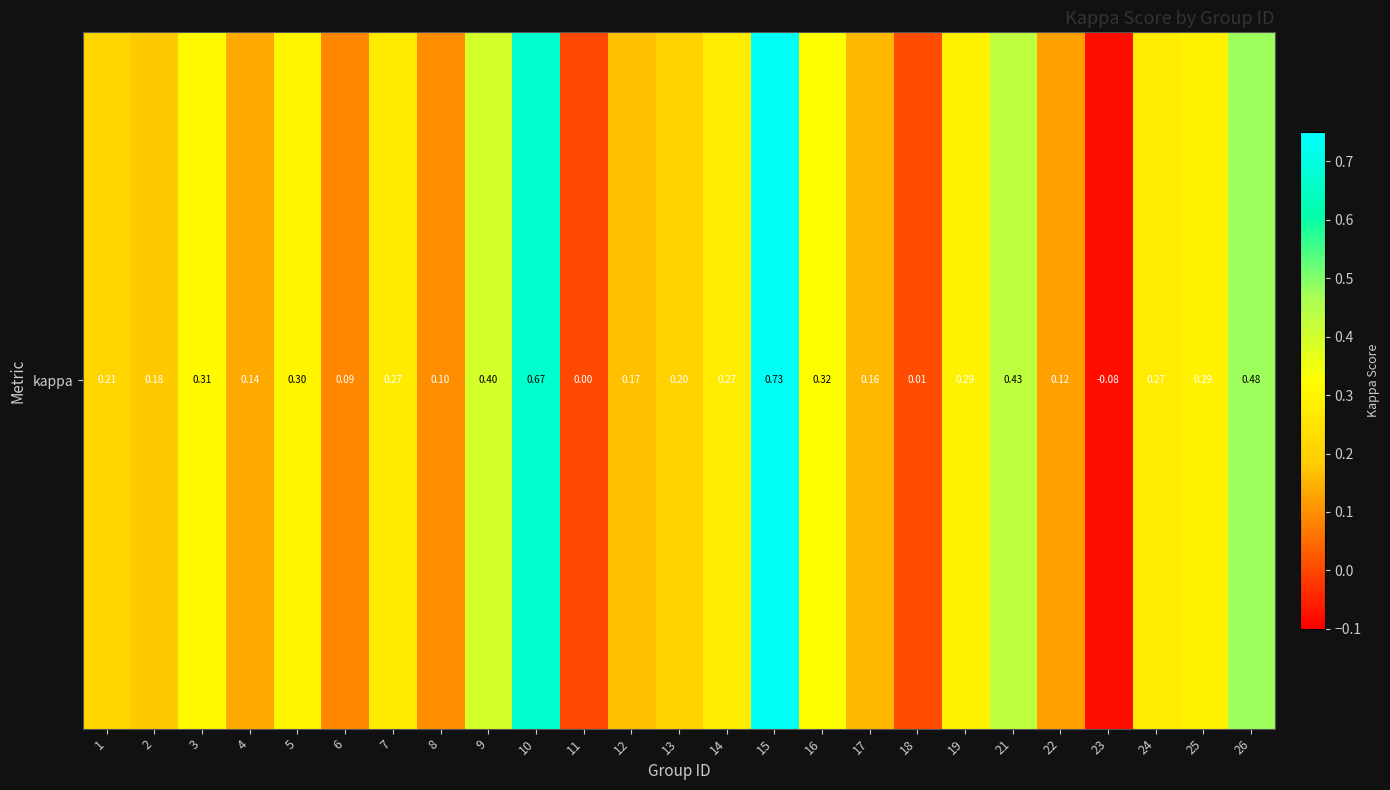

What is the smallest value displayed?

-0.1